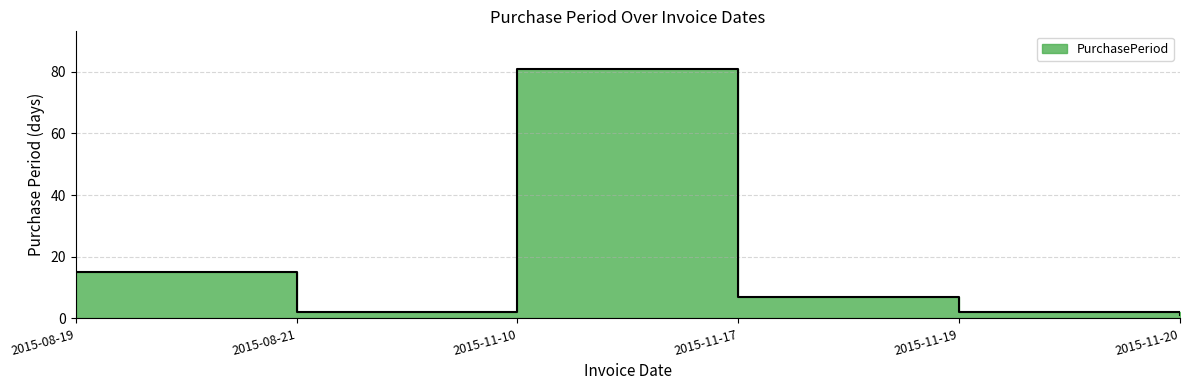

Reading left to right, list all the values displayed in this chart.

2015-08-19=15	2015-08-21=2	2015-11-10=81	2015-11-17=7	2015-11-19=2	2015-11-20=1